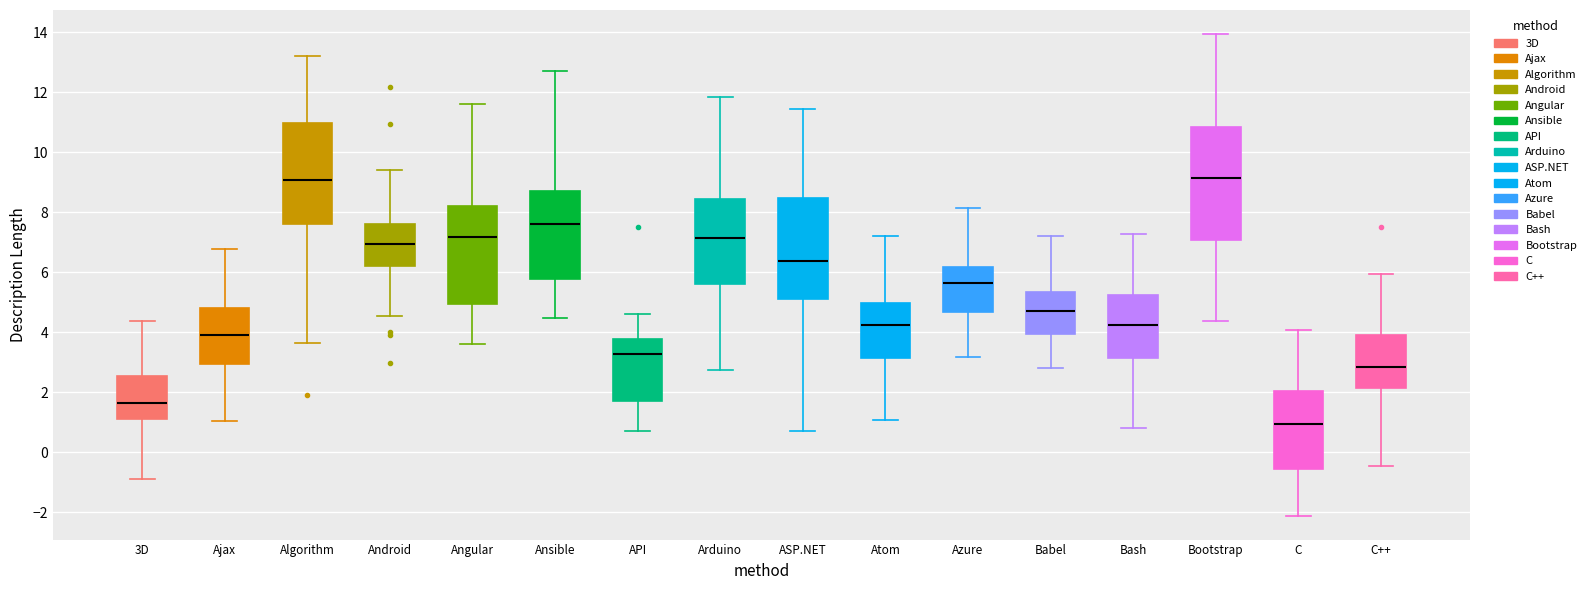

Where does the median line of the box for Arduino sit on the y-axis? The values are not printed on the chart, so give them approximately, as read against the axis.

7.2